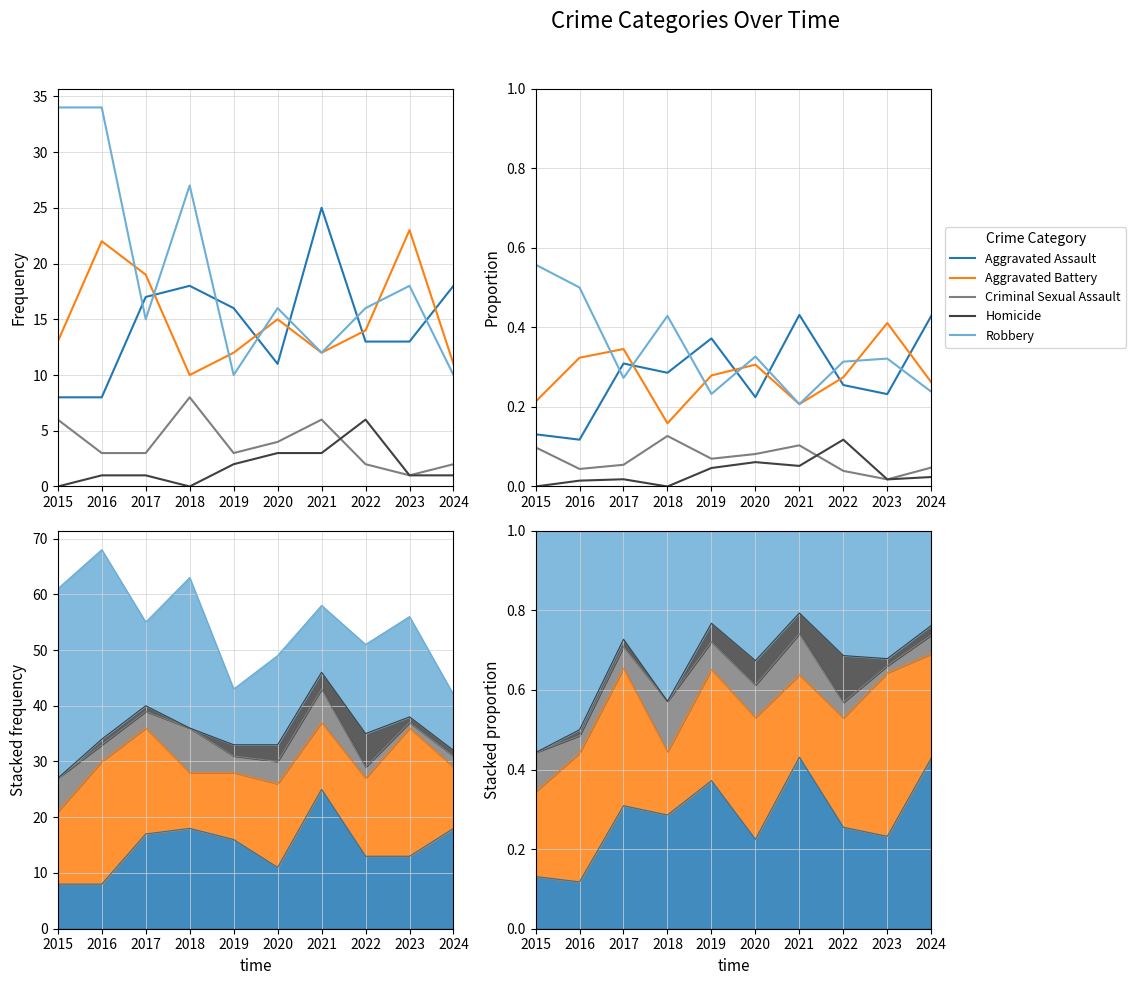

What is the difference between the second highest and second lowest values in the Robbery series?

0.3